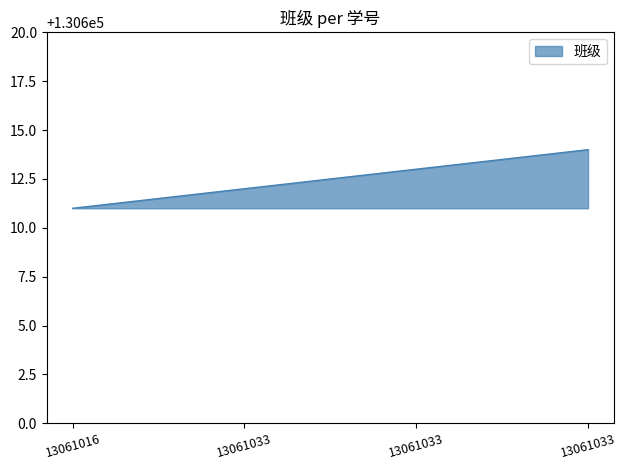

List the labels in order of value, smallest first.

13061016, 13061033, 13061033, 13061033